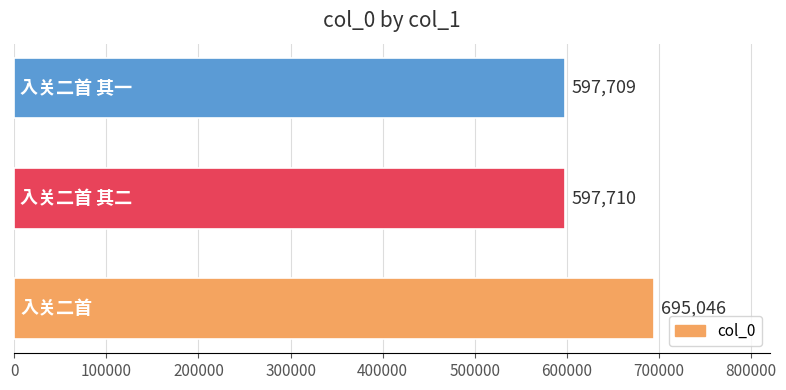

Reading bottom to top, transcribe all the data shown in this chart.

695046	597710	597709